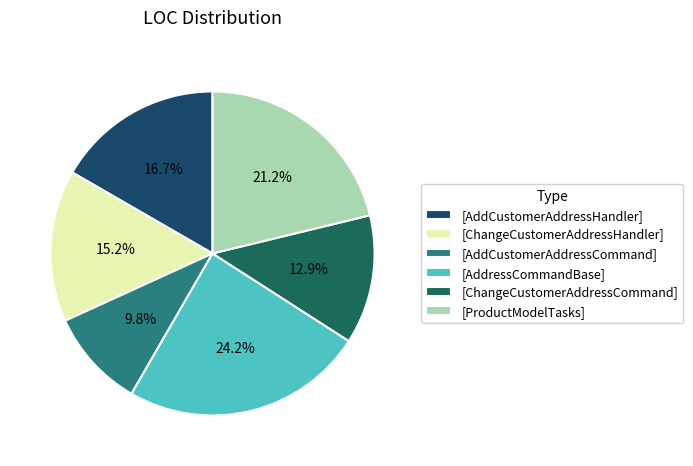

Which slice is the largest?

[AddressCommandBase]